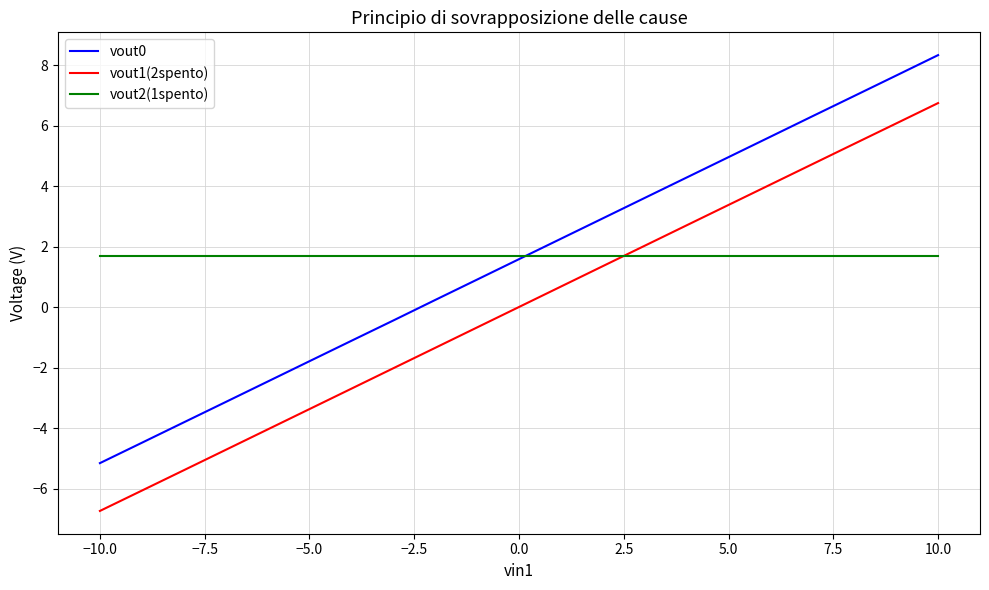

Which series changed the most between −10.0 and 0.0?

vout0